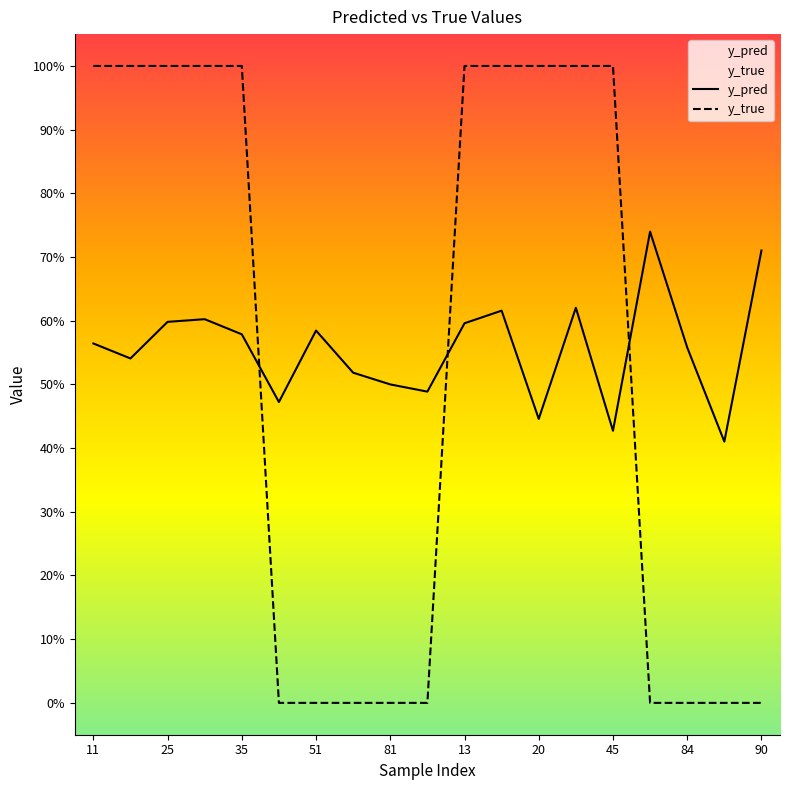

What is the total value across all series at 11?

1.6